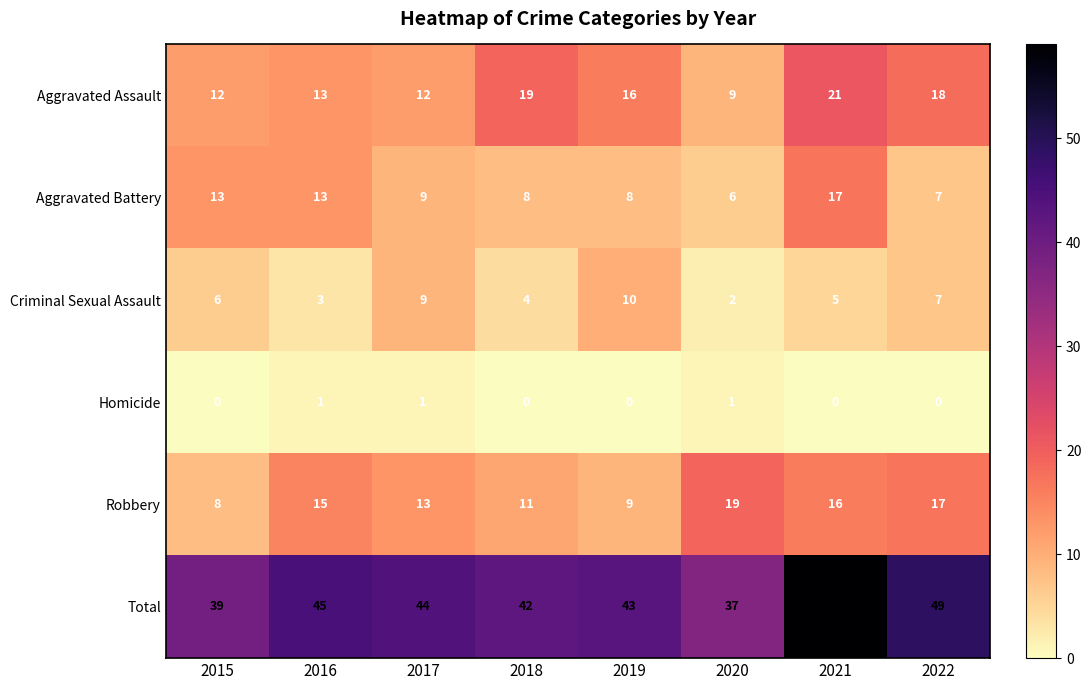

True or false: Total has a value of 76 at 2022.

False